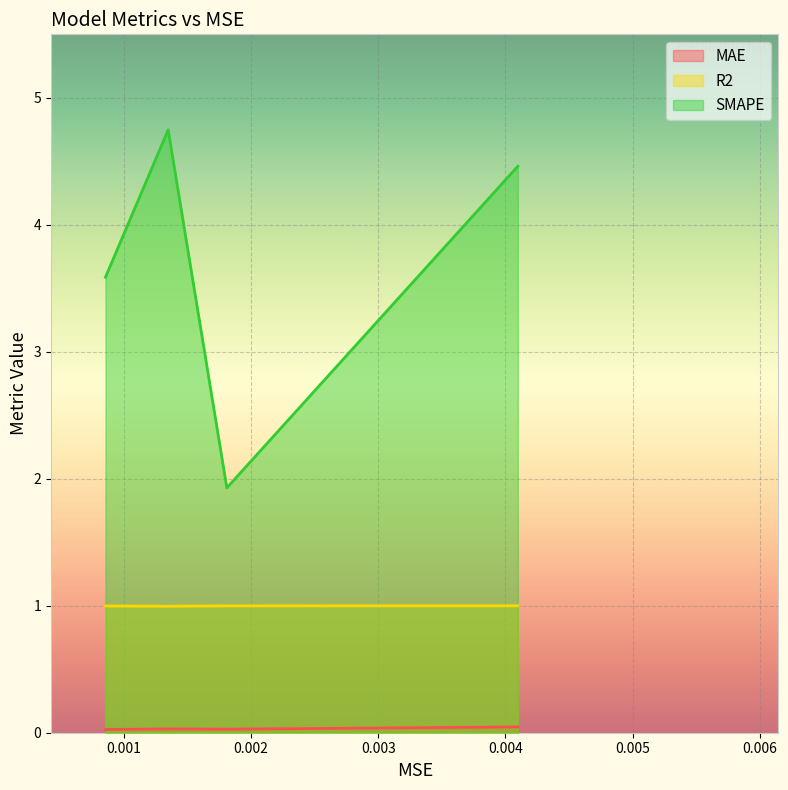

Which series has the largest range (max minus min)?

SMAPE